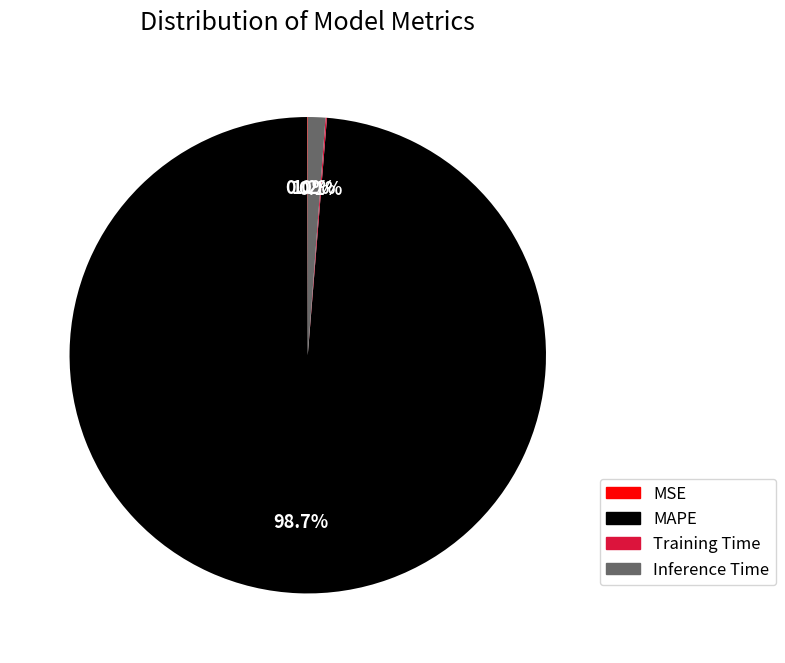

Is there any slice that represents more than half of the pie?

Yes